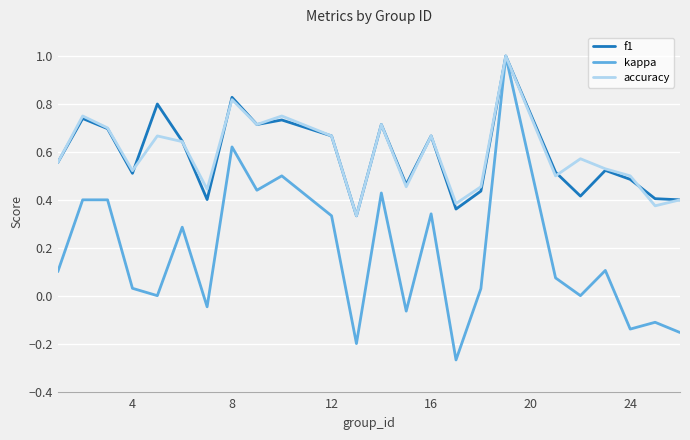

What is the highest value of the accuracy series?

1.0